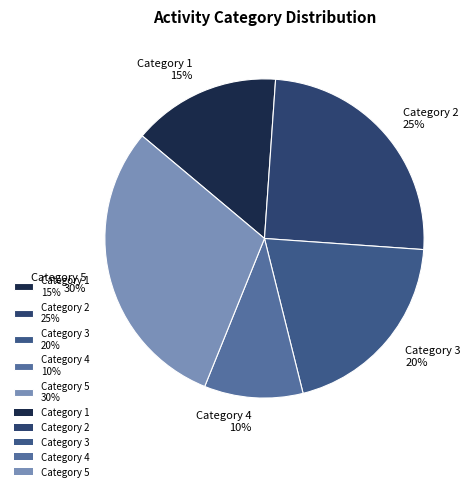

Which has a higher value, Category 1 15% or Category 5 30%?

Category 5 30%